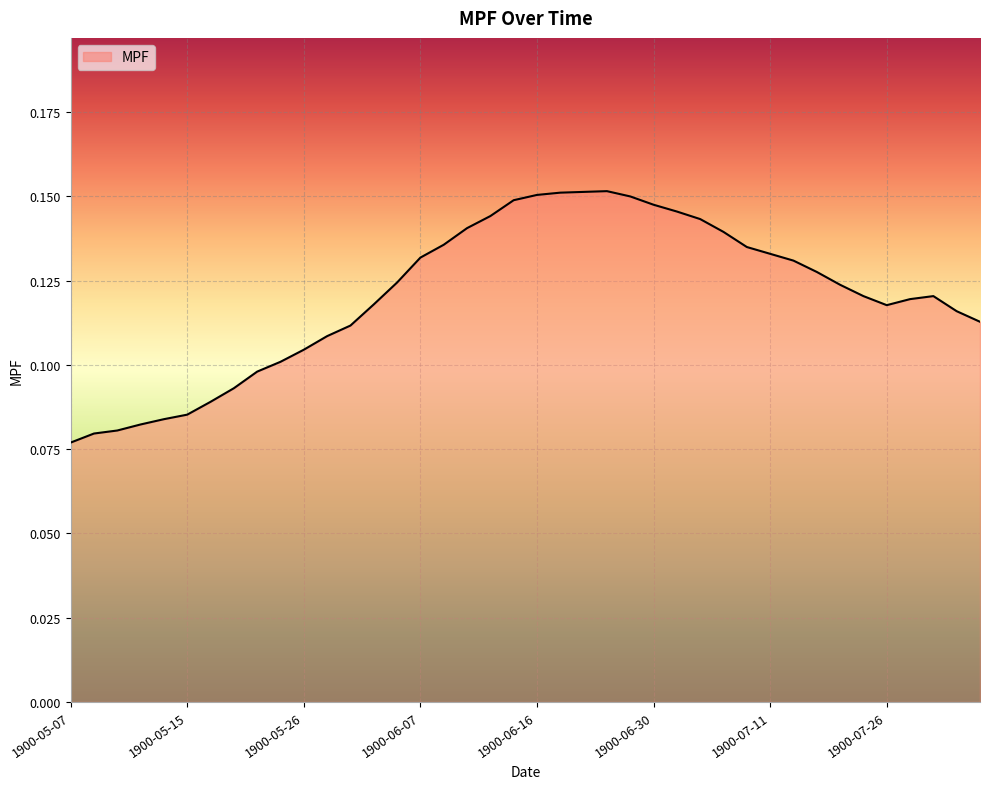

What is the value of the 14th point from the left?

0.1